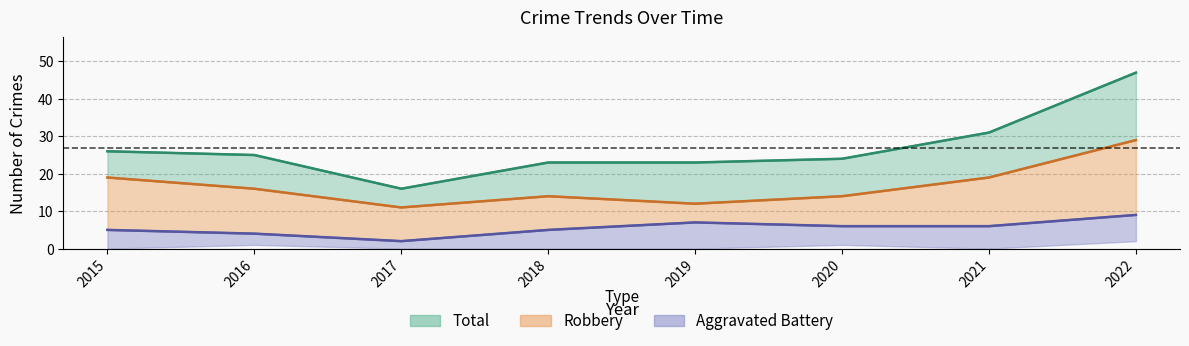

Which series has the largest total across all categories?

Total